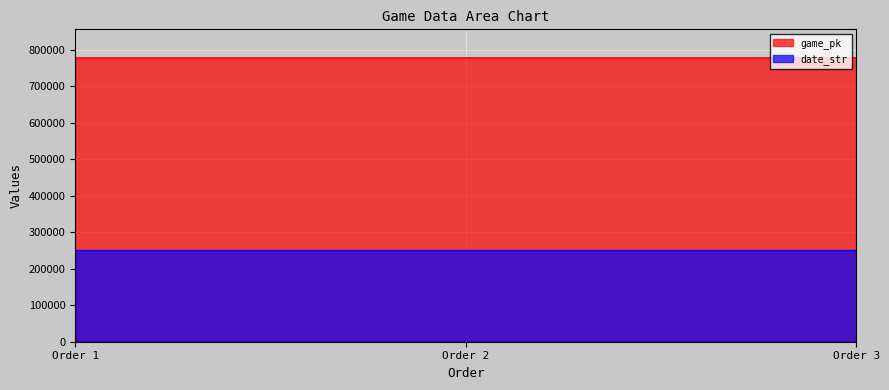

How many date_str values are between 250401 and 250403?

3